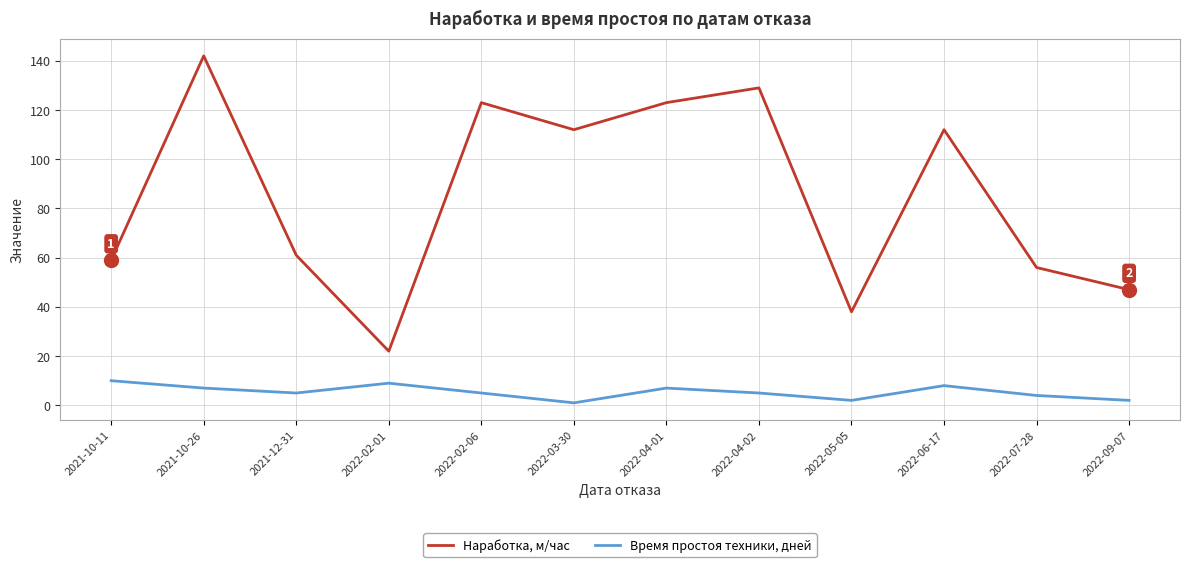

What is the difference between the maximum and minimum values in the Наработка, м/час series?

120